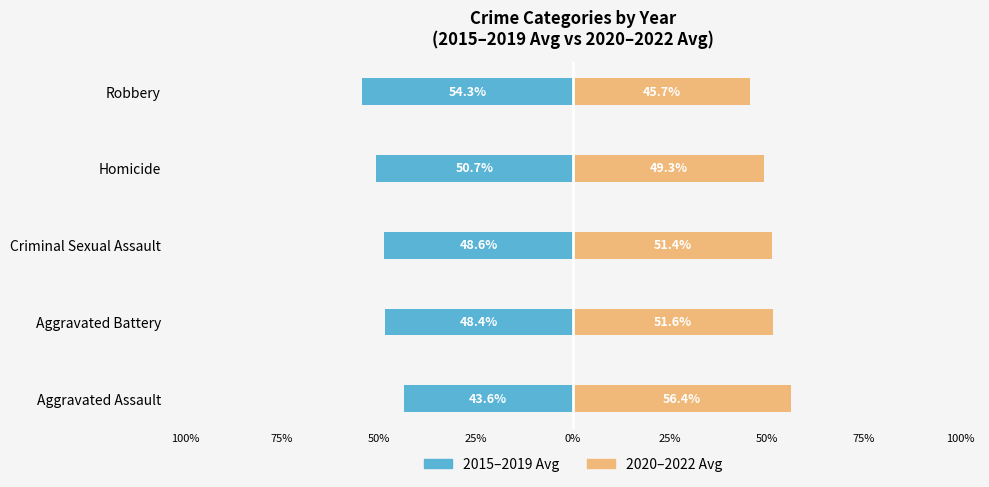

What is the value of the 2015–2019 Avg bar at the 4th from the left?

-50.7